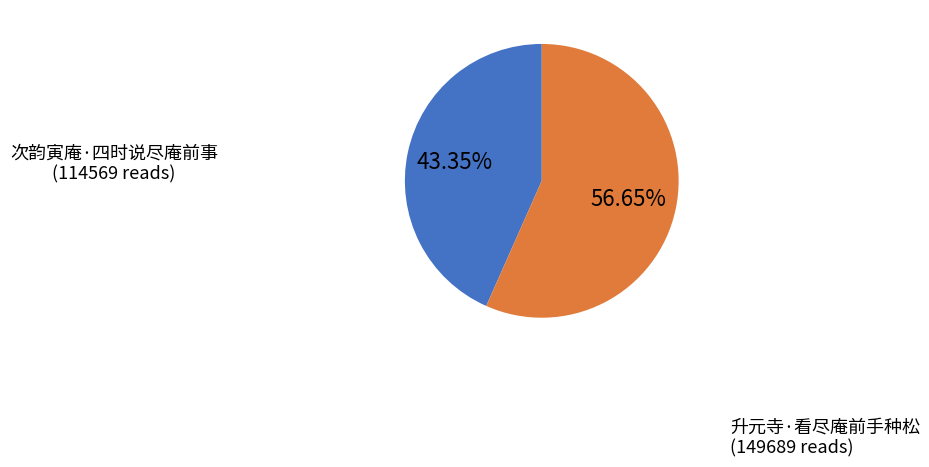

Count the number of slices in the pie.

2